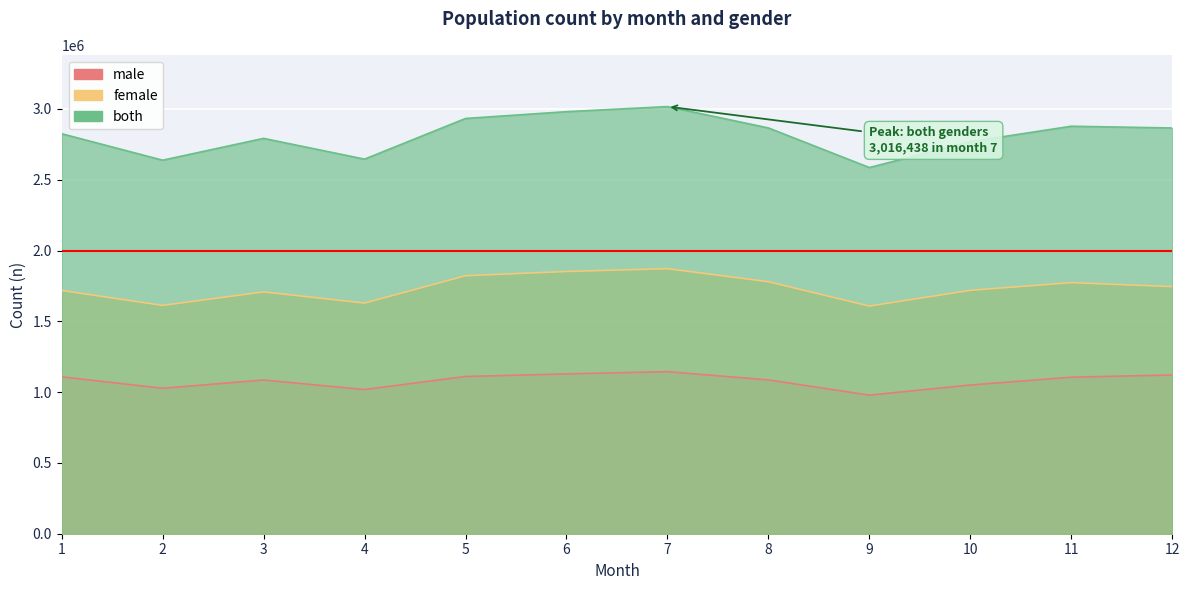

What is the maximum value shown in the chart?

3016438